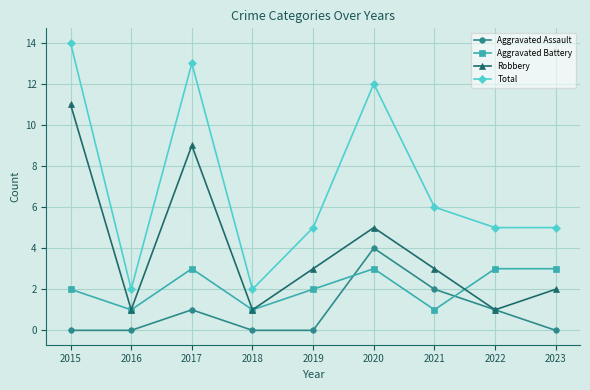

Is this an area chart (filled region under the line)?

No